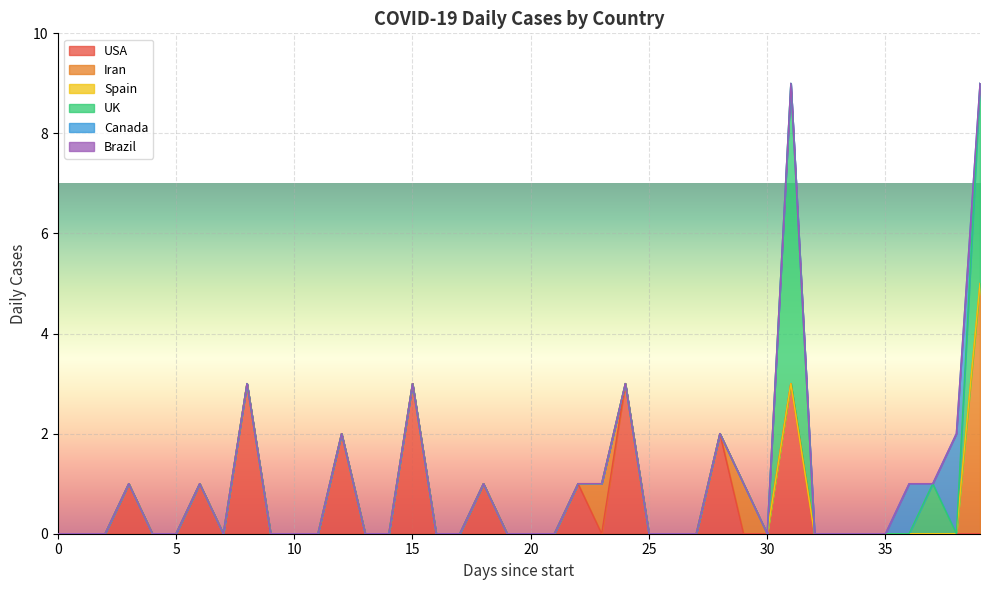

At which category does Canada reach its first local peak?

36